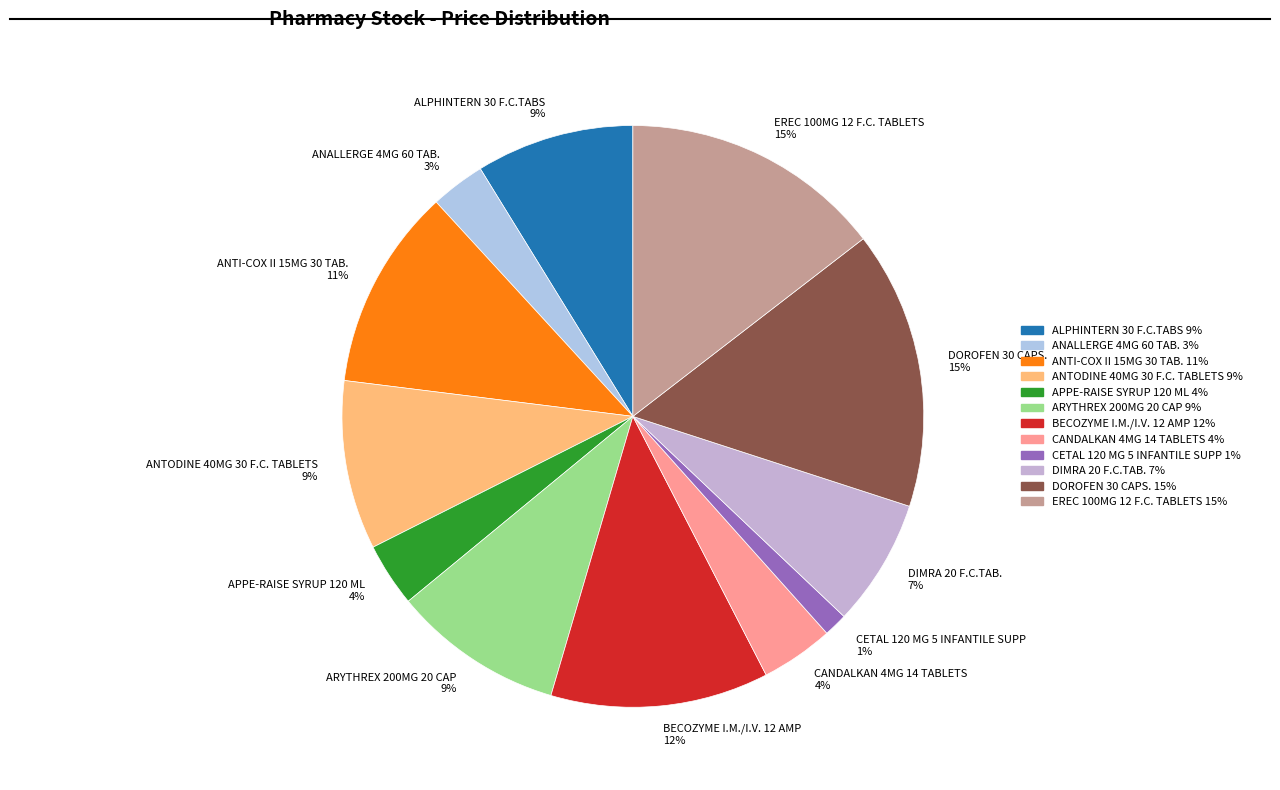

Which slice is the smallest?

CETAL 120 MG 5 INFANTILE SUPP